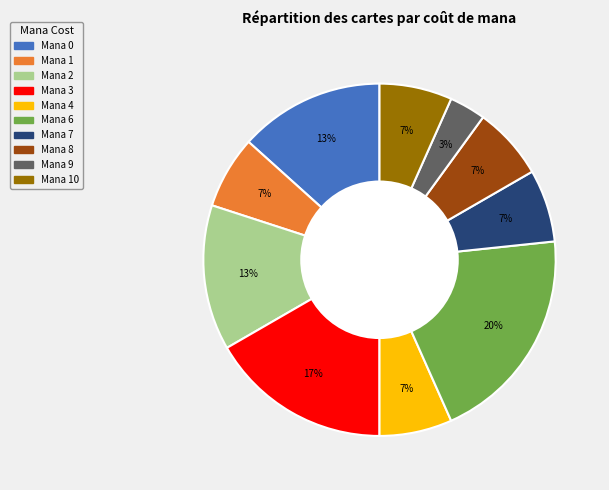

Is there a majority slice in this chart?

No